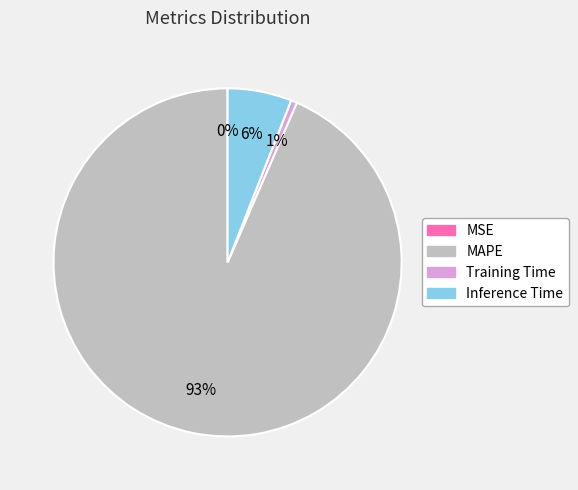

To the nearest percent, what is the difference between the largest and smallest slice percentages?

93%